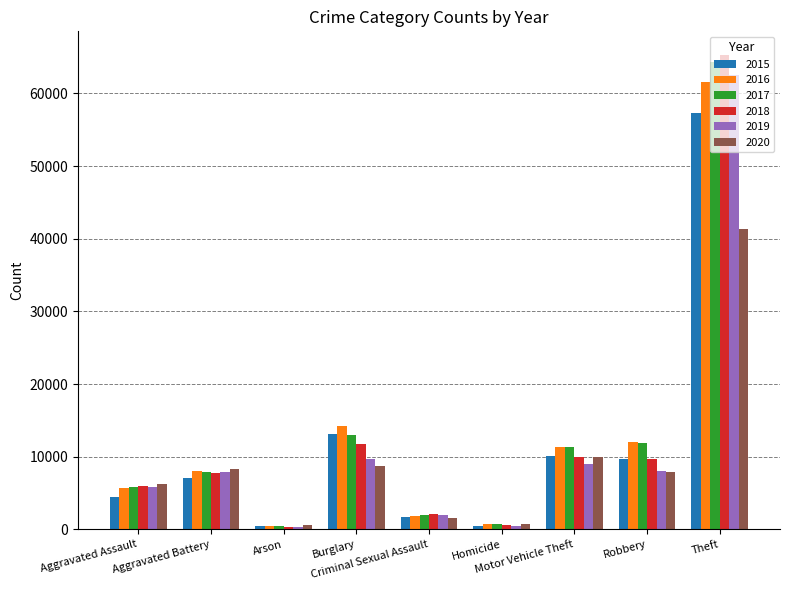

Is the value of 2017 at Burglary greater than the value of 2015 at Aggravated Assault?

Yes